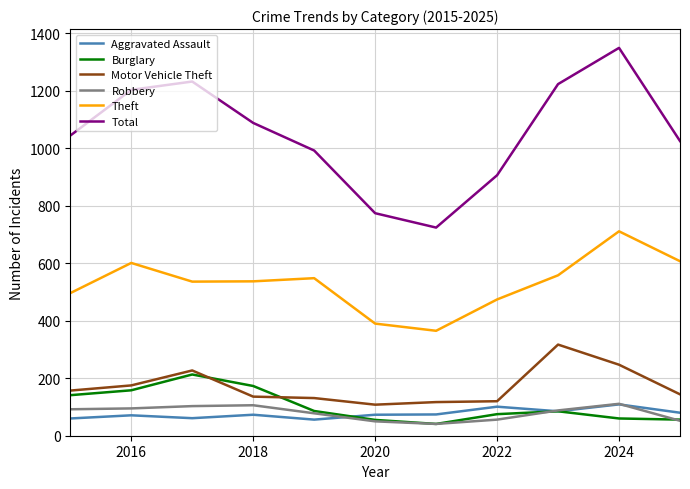

True or false: Total and Robbery intersect in this chart.

False